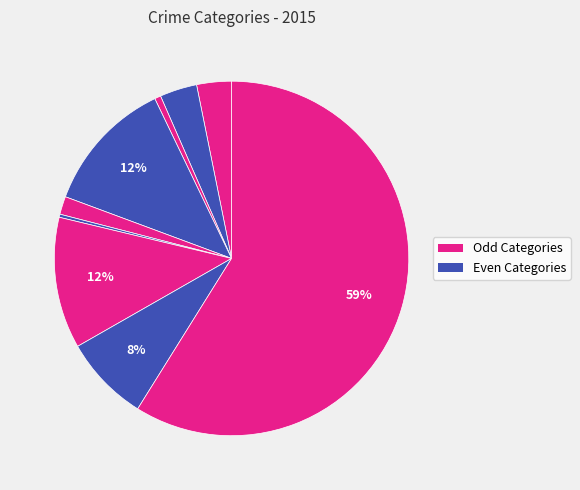

How many slices are in this pie chart?

9